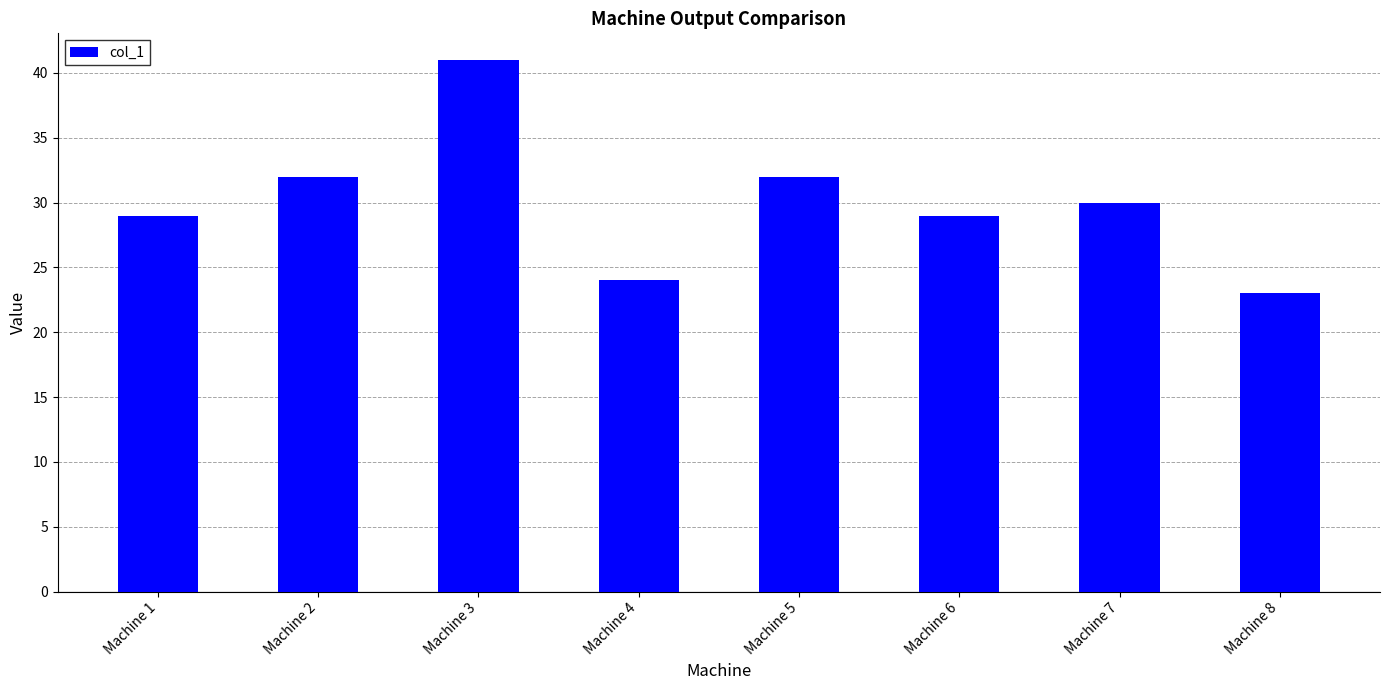

True or false: the data shows 42 at Machine 7.

False